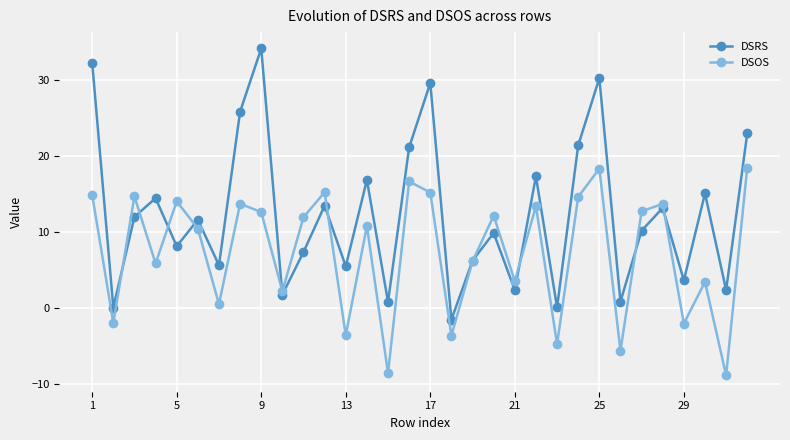

How many data points in DSRS are above 11?

16